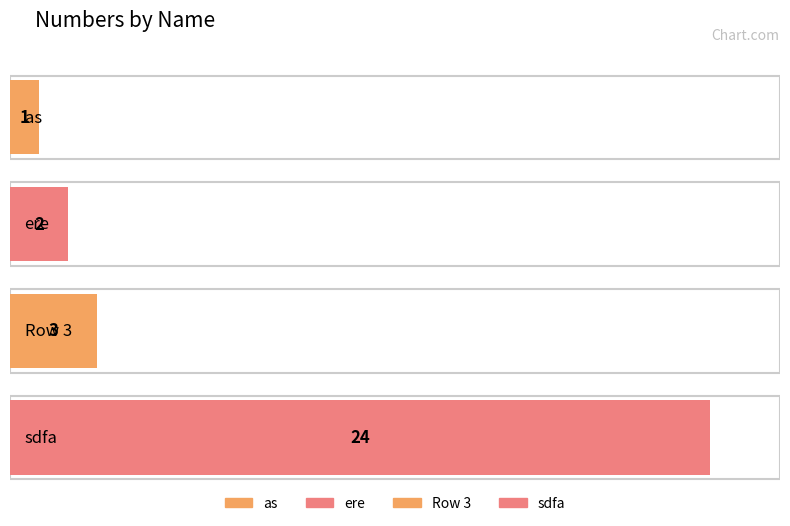

The chart shows a value of 3 at ere. True or false?

False